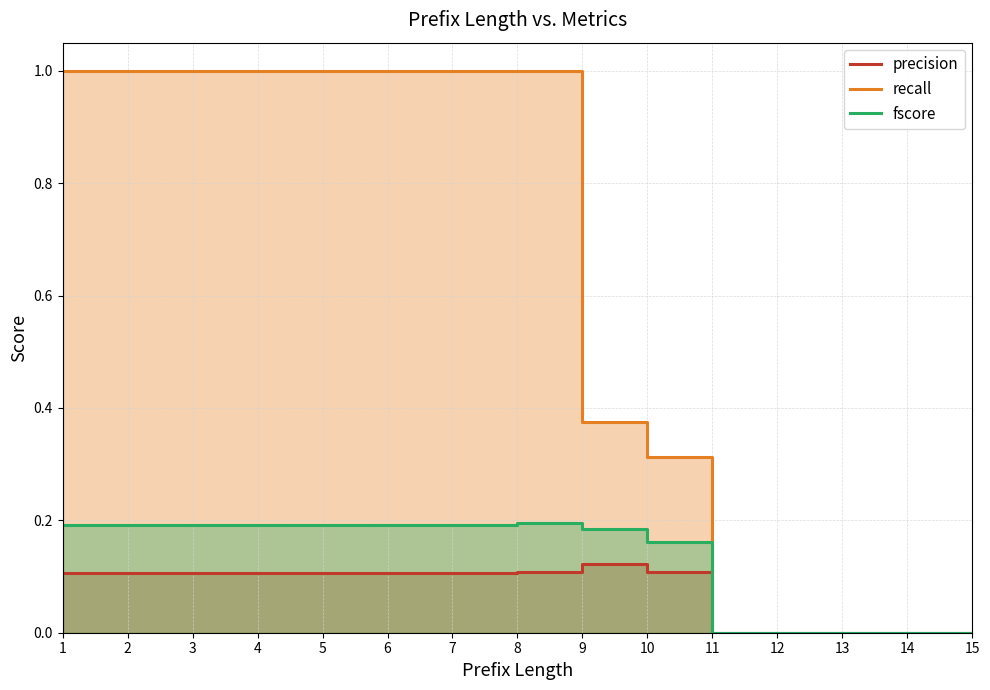

What is the sum of the precision values at 8 and 14?

0.1